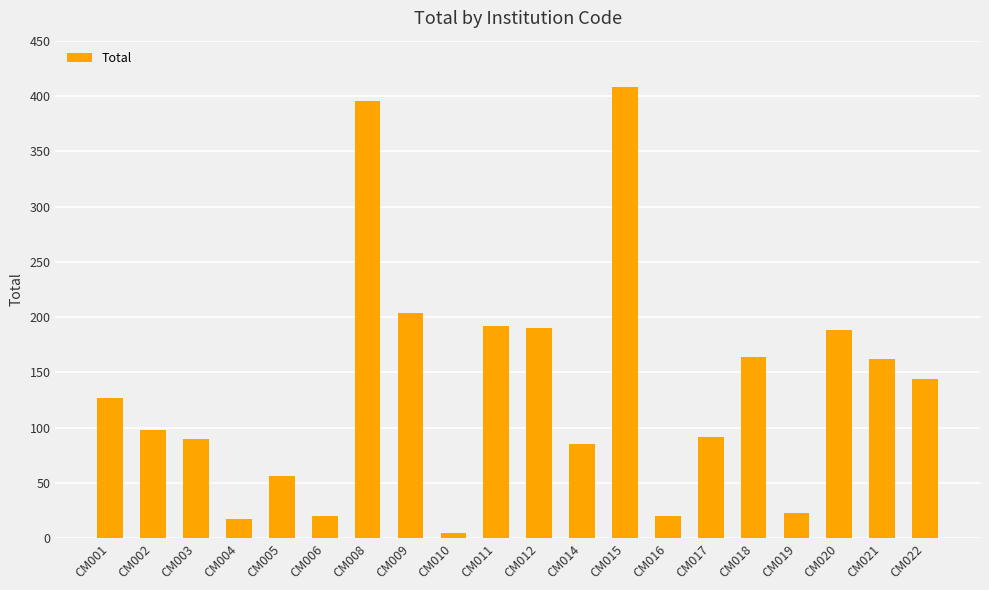

At which category does the chart reach its minimum across all series?

CM010